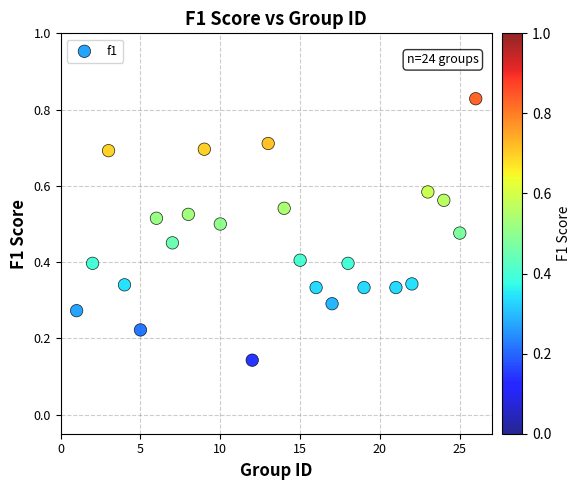

What is the range of X values (max minus min)?

25.0